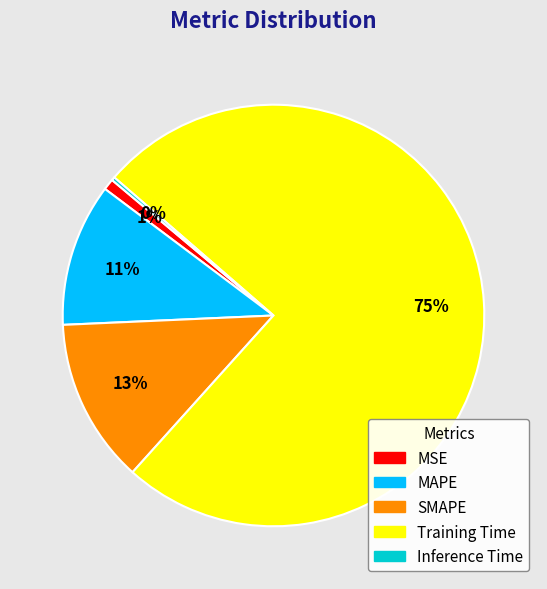

Which slice is the largest?

Training Time